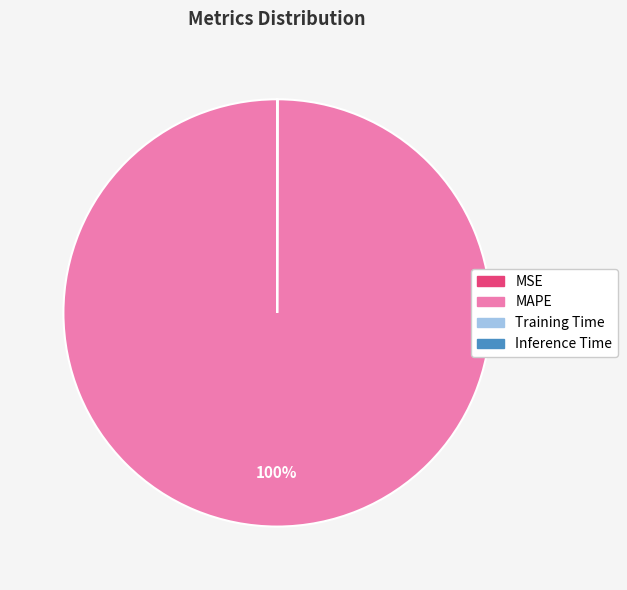

Which category has the biggest portion of the pie?

MAPE